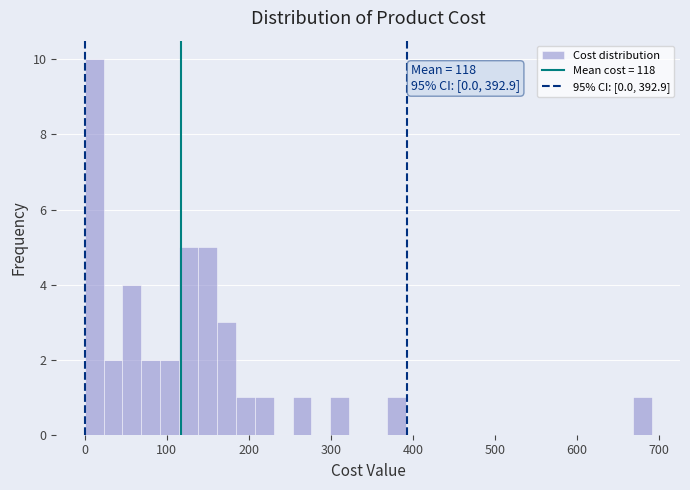

Read against the x-axis, roughly where is the centre of the tallest bar?

10